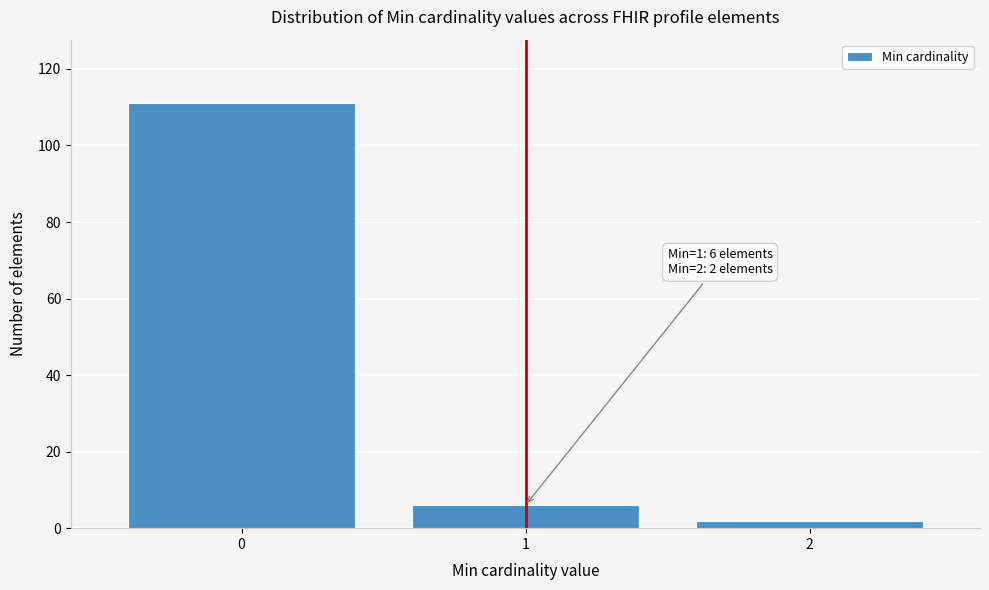

Reading right to left, what are all the values shown in this chart?

2	6	111